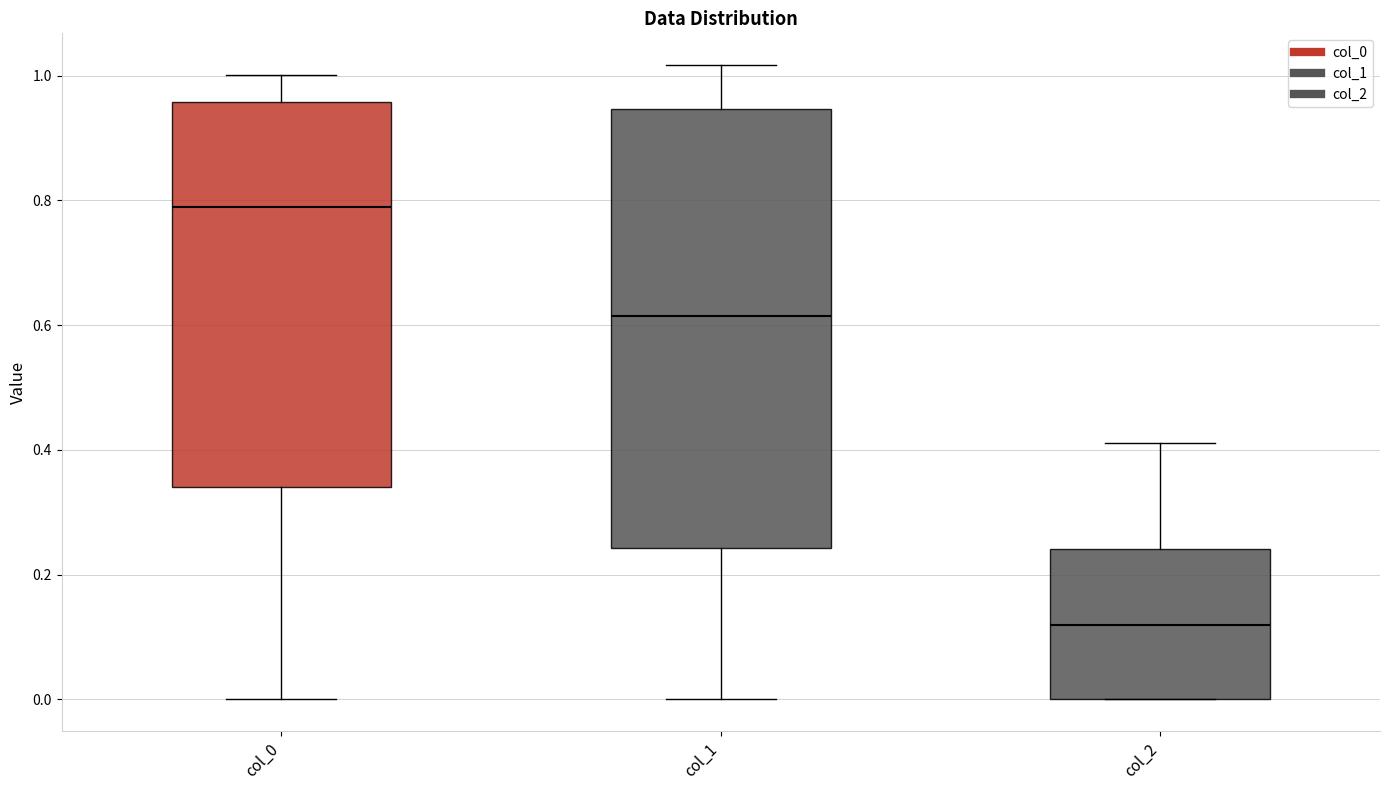

Where is the lower edge of the box for col_0 on the y-axis? The values are not printed on the chart, so give them approximately, as read against the axis.

0.34